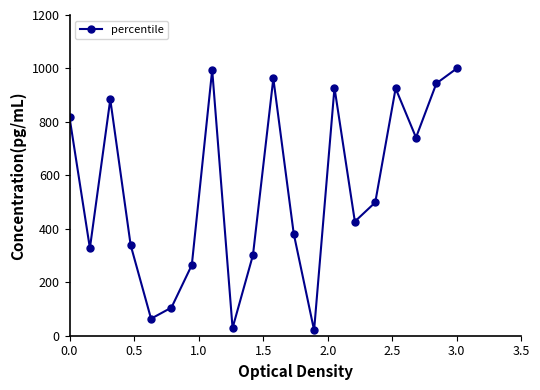

Does the chart display data point markers on the line(s)?

Yes